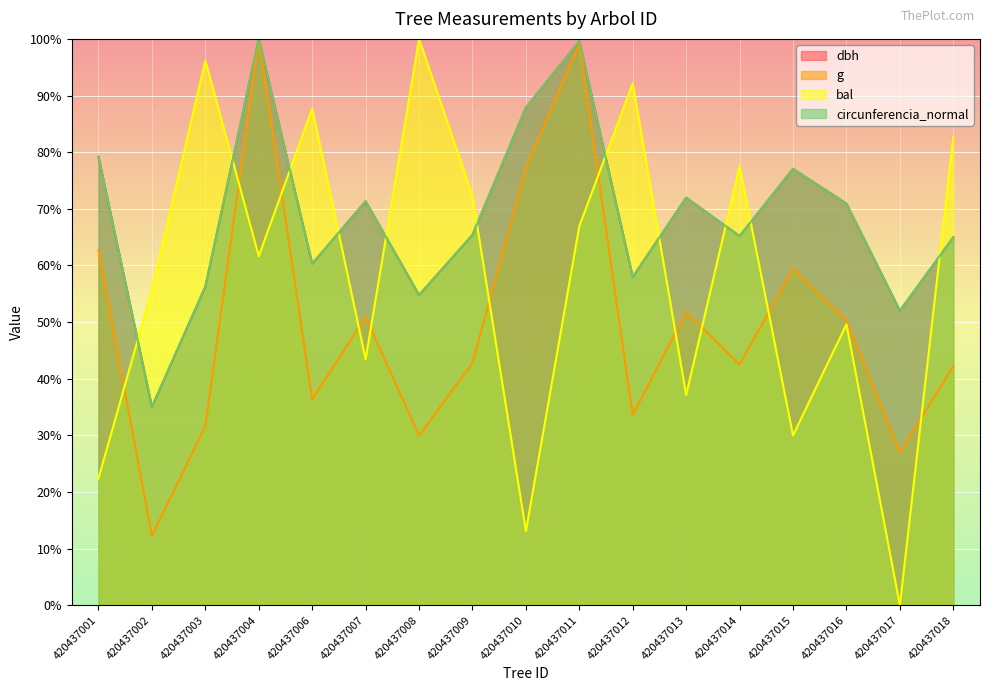

Between 420437006 and 420437008, which series saw the biggest shift?

bal